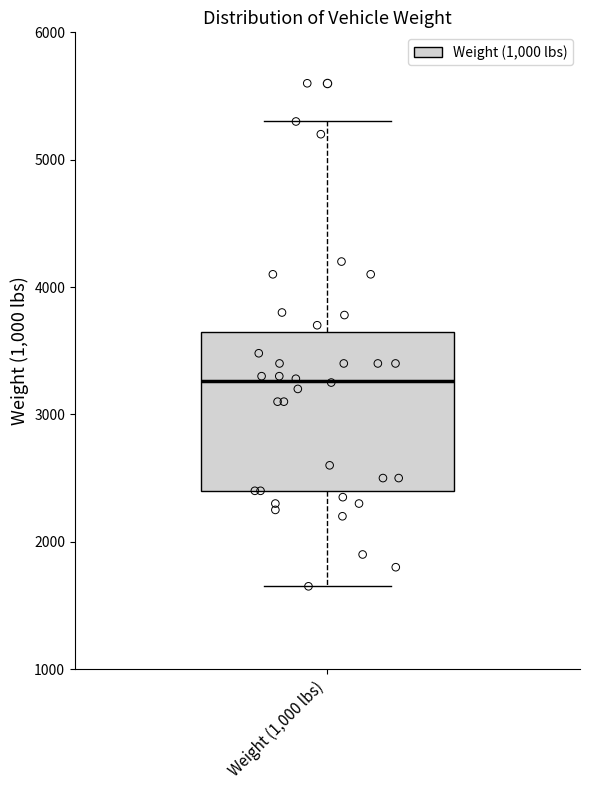

Read this box plot against the y-axis: the position of the median line, the range covered by the box, and the ends of both whiskers. The values are not printed on the chart, so give them approximately, as read against the axis.

median 3300, box 2400 to 3600, whiskers 1700 to 5300